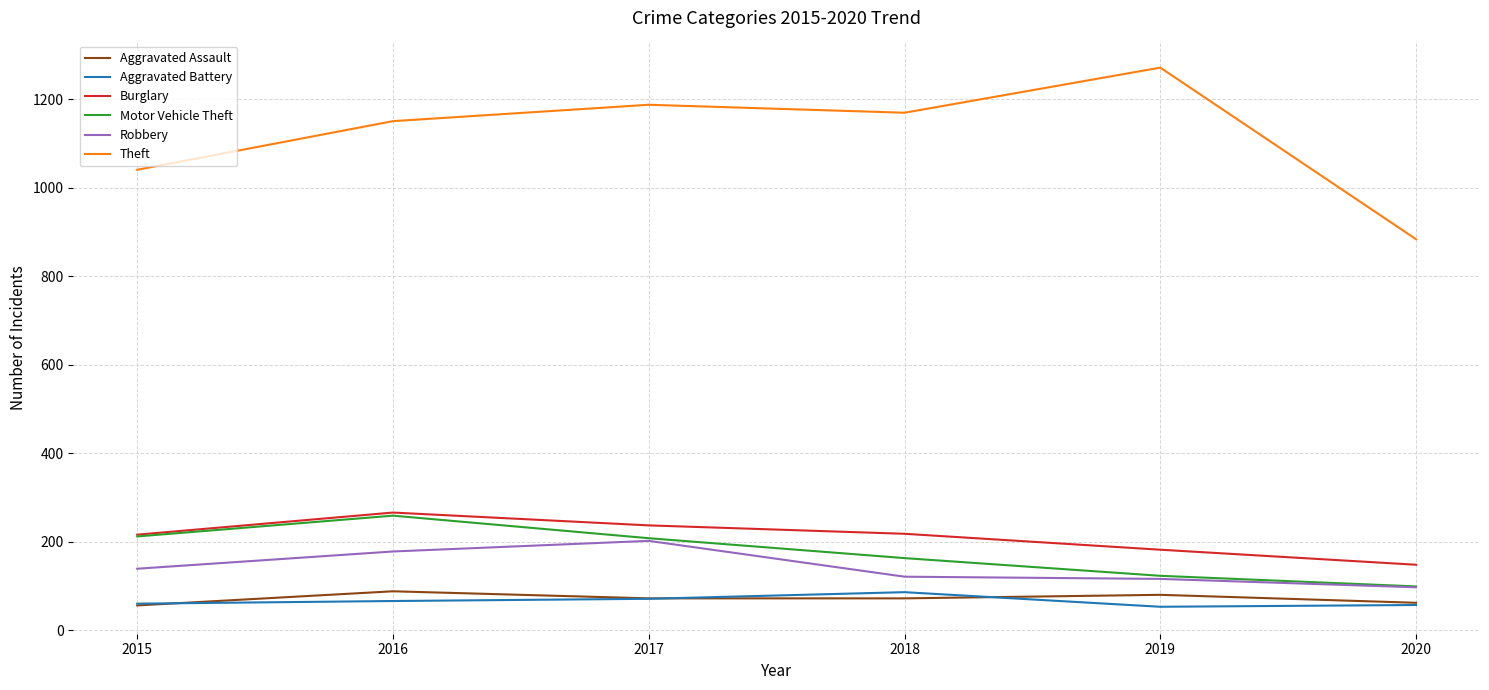

What is the maximum value shown in the chart?

1272